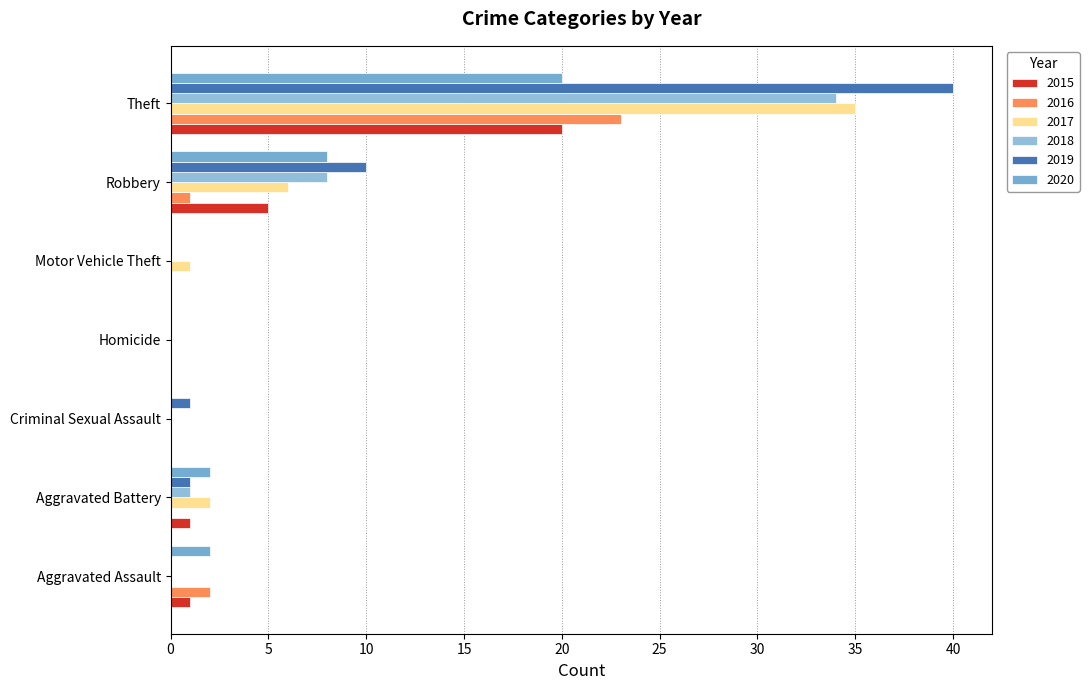

Rank the series at Motor Vehicle Theft from lowest to highest value.

2015, 2016, 2018, 2019, 2020, 2017